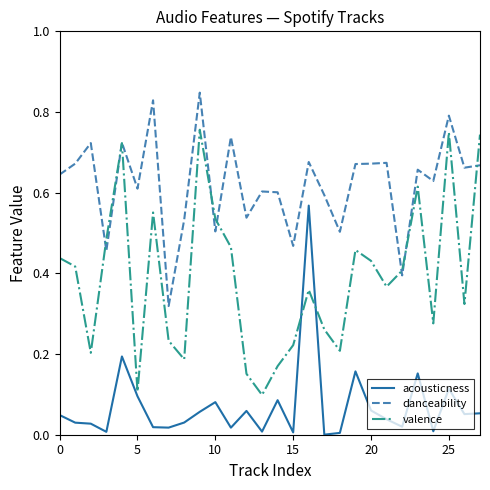

True or false: valence and danceability intersect in this chart.

True